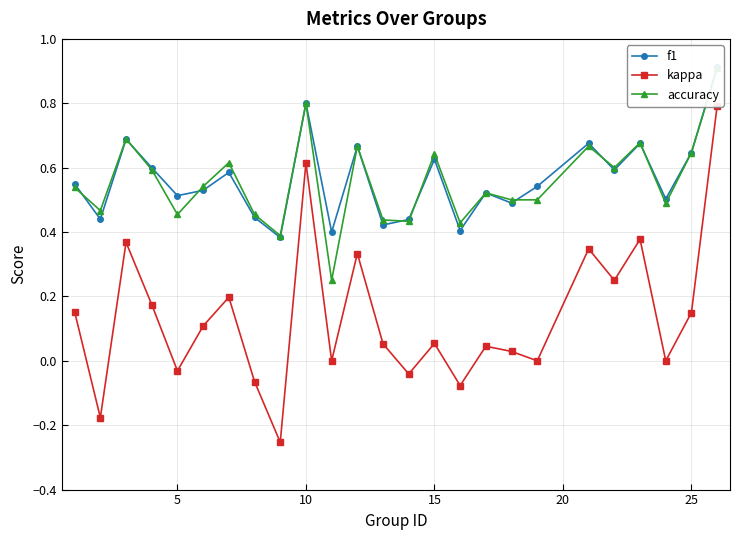

What is the spread (max minus min) of values at 20?

0.5